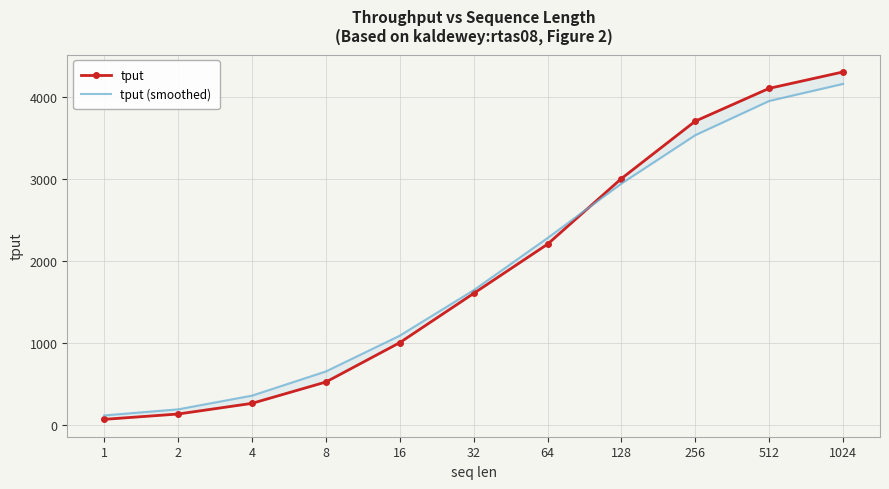

At which label does tput (smoothed) reach its peak?

1024